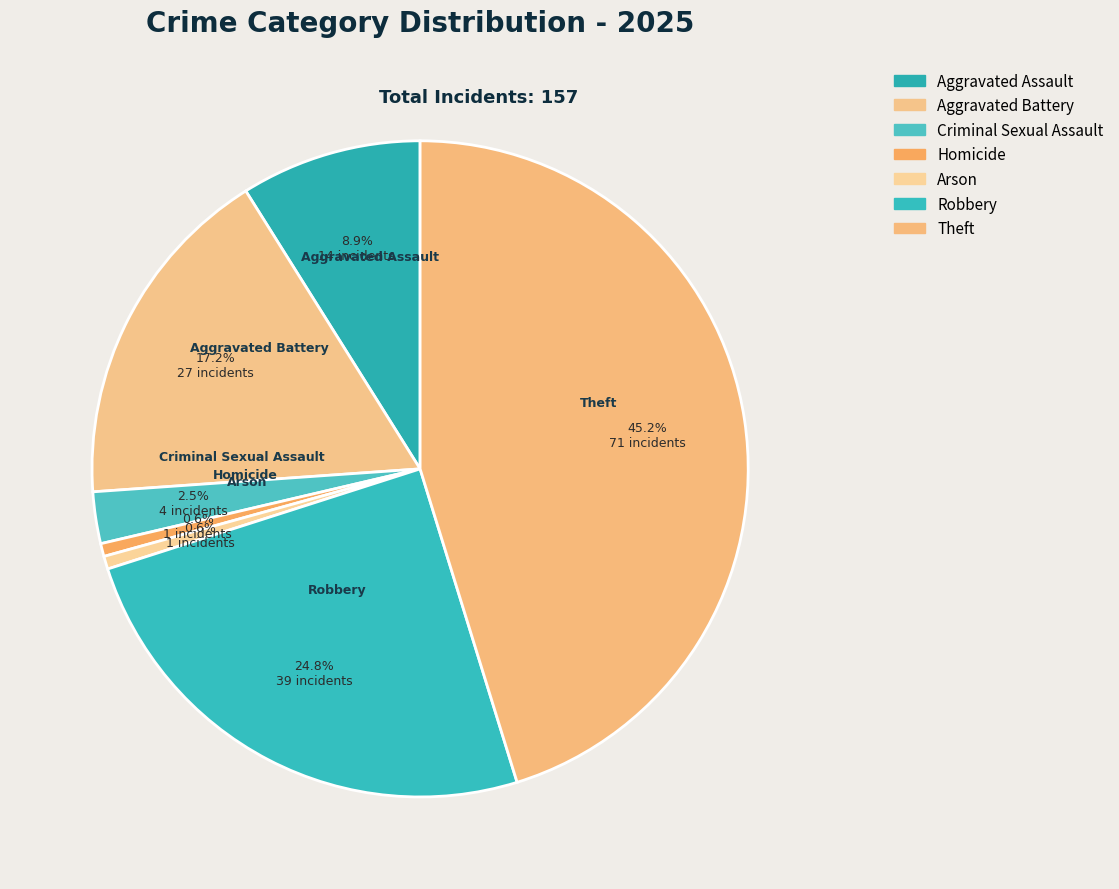

Between Arson and Aggravated Battery, which is larger?

Aggravated Battery